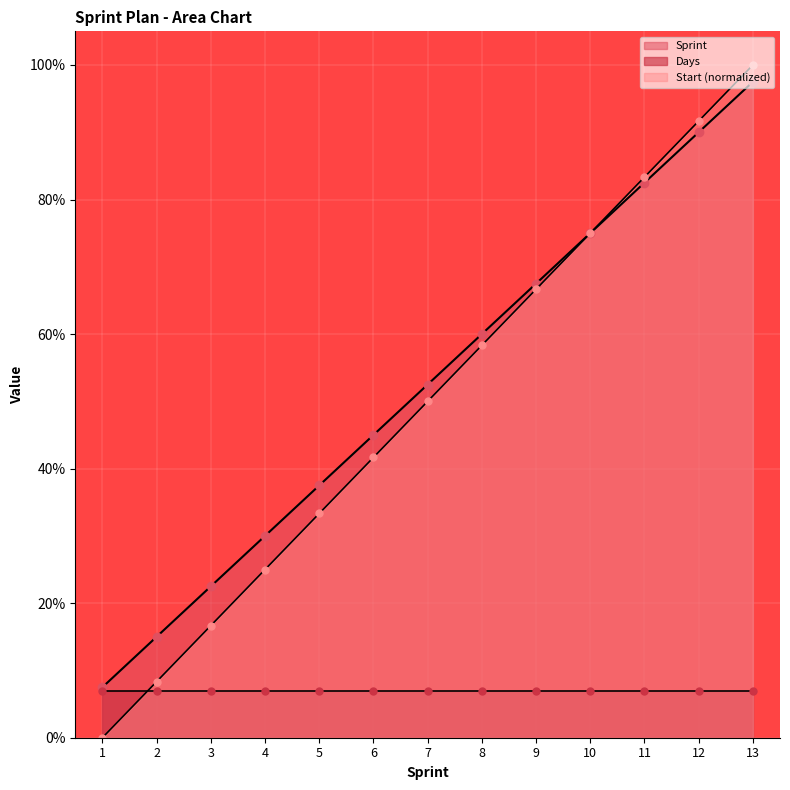

How many values in the Sprint series exceed 52?

7